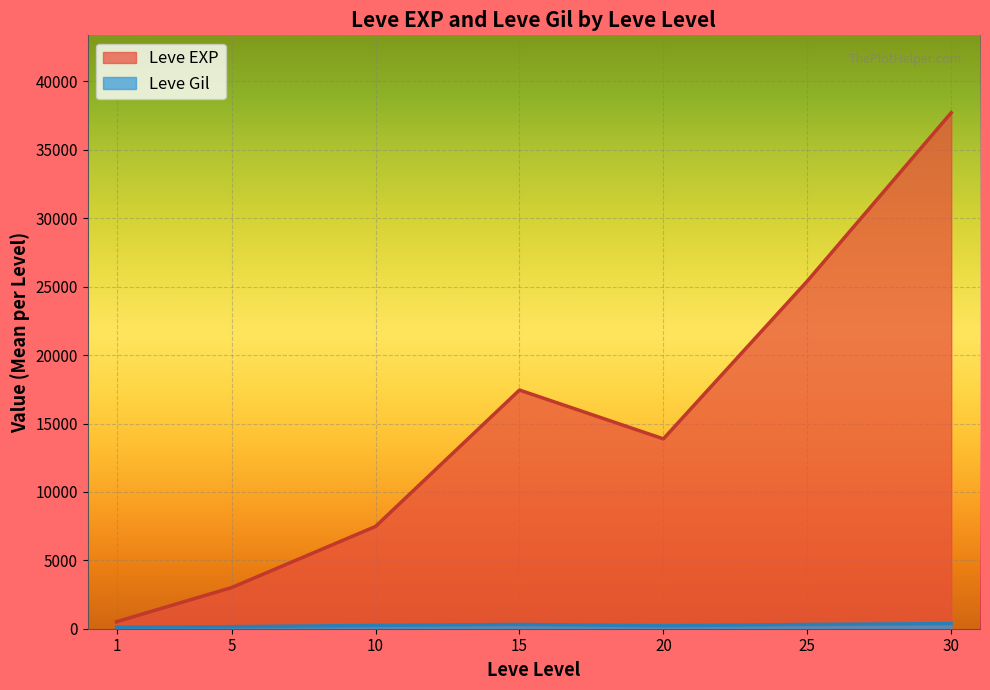

The value of Leve EXP at 25 is 39093.0. True or false?

False